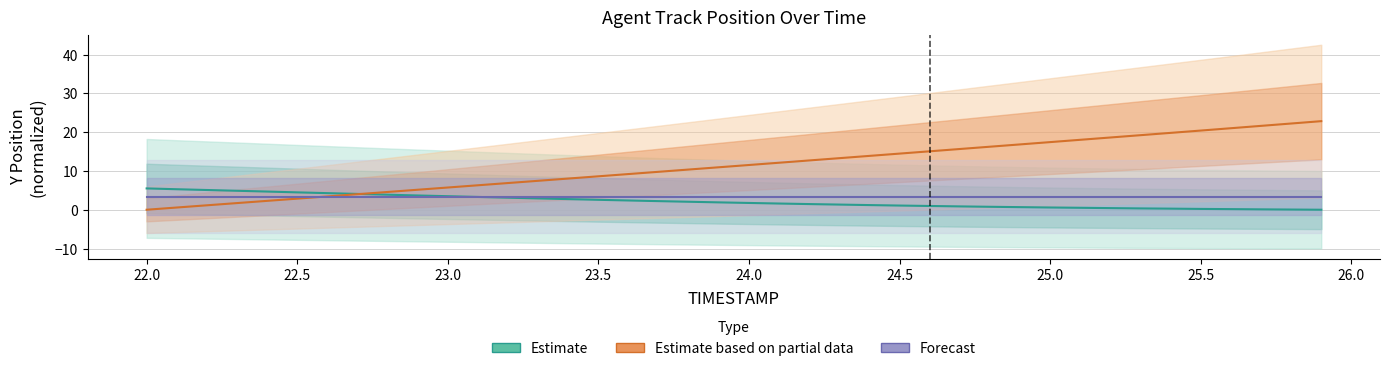

What is the sum of all Estimate based on partial data values?

452.4